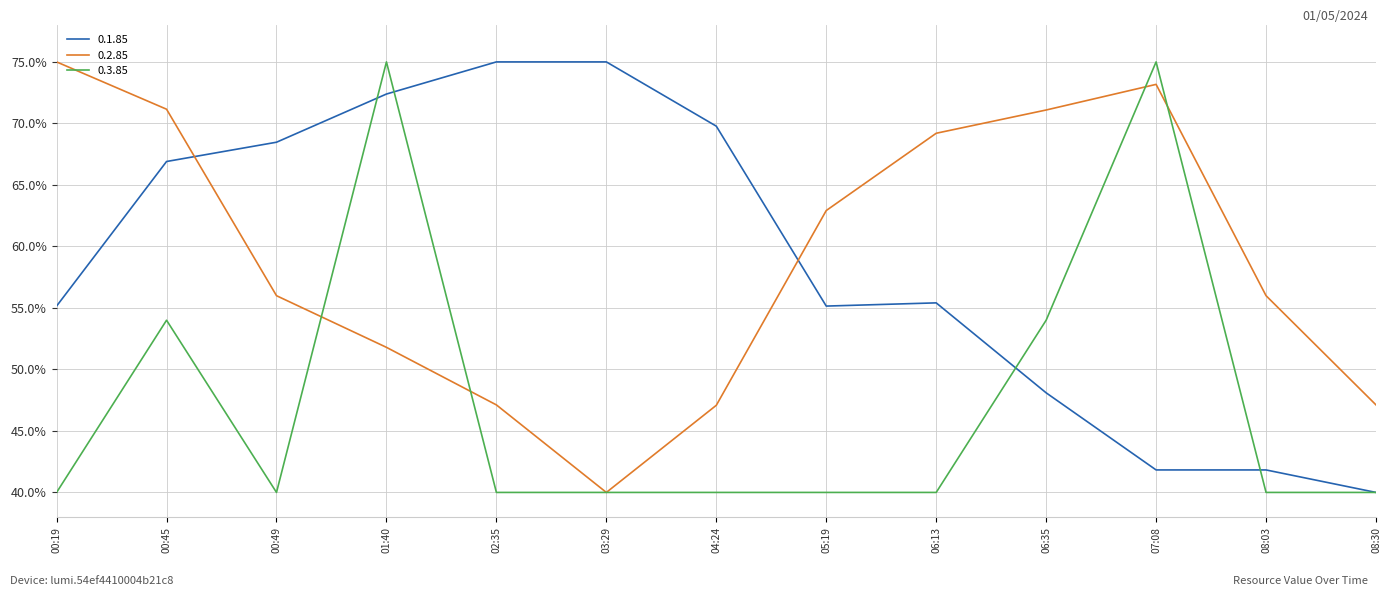

Is the value of 0.2.85 at 06:13 greater than the value of 0.1.85 at 06:35?

Yes